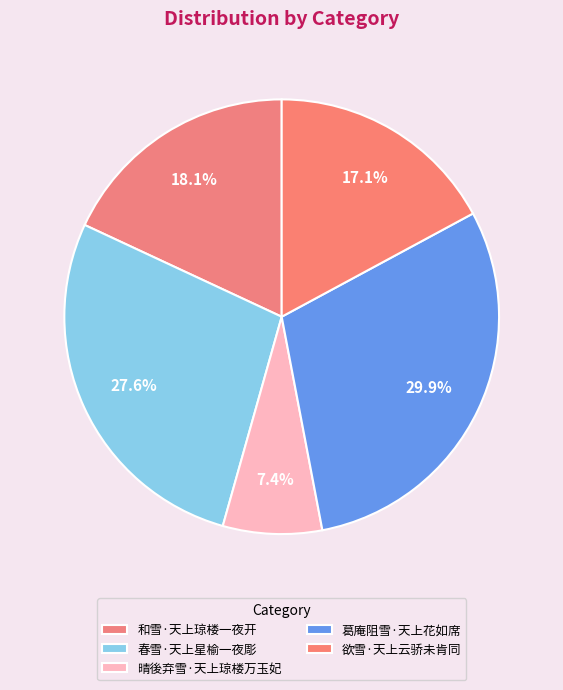

What percentage is the 欲雪·天上云骄未肯同 slice, to the nearest percent?

17%